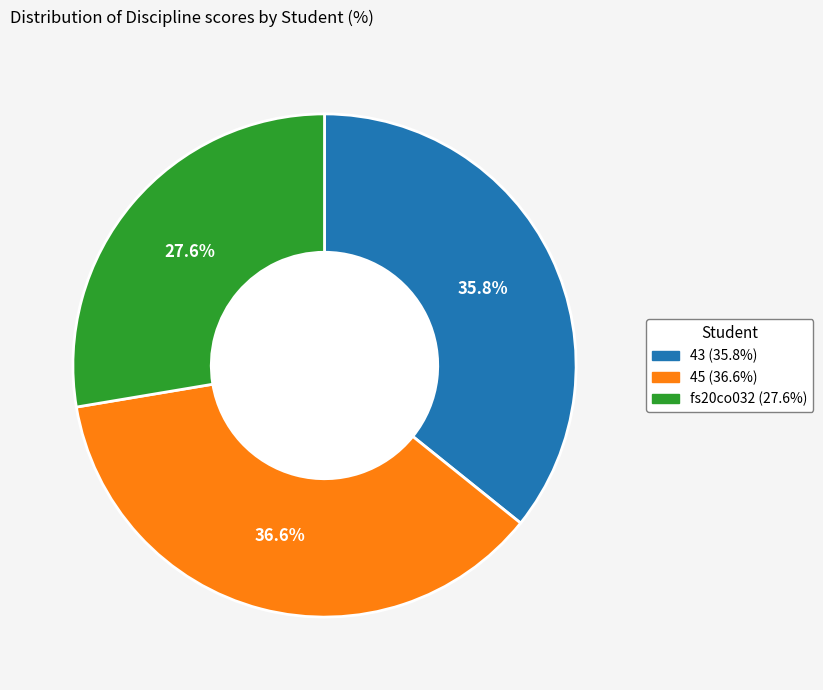

The 45 slice represents 42% of the pie. True or false?

False